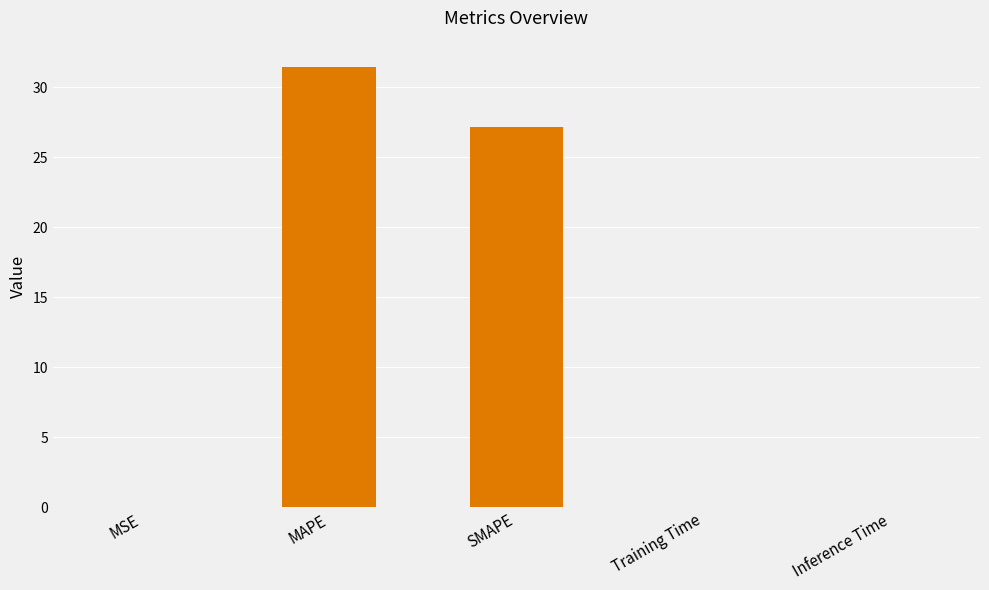

What is the difference between the values at Inference Time and SMAPE?

27.1